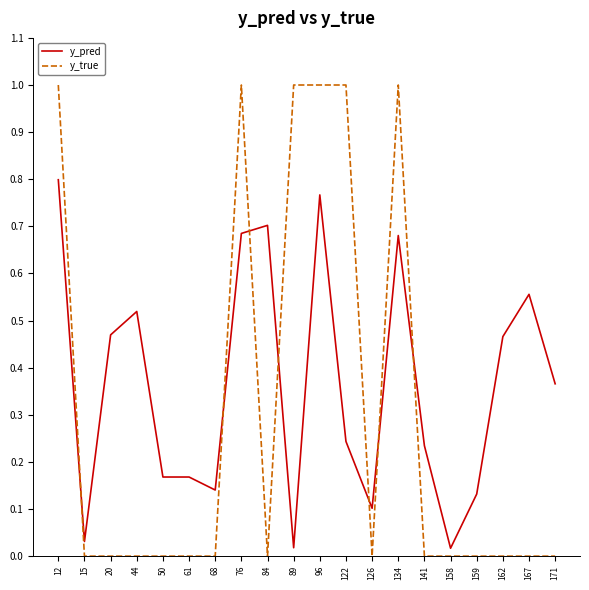

What is the difference between the y_true values at 68 and 89?

1.0